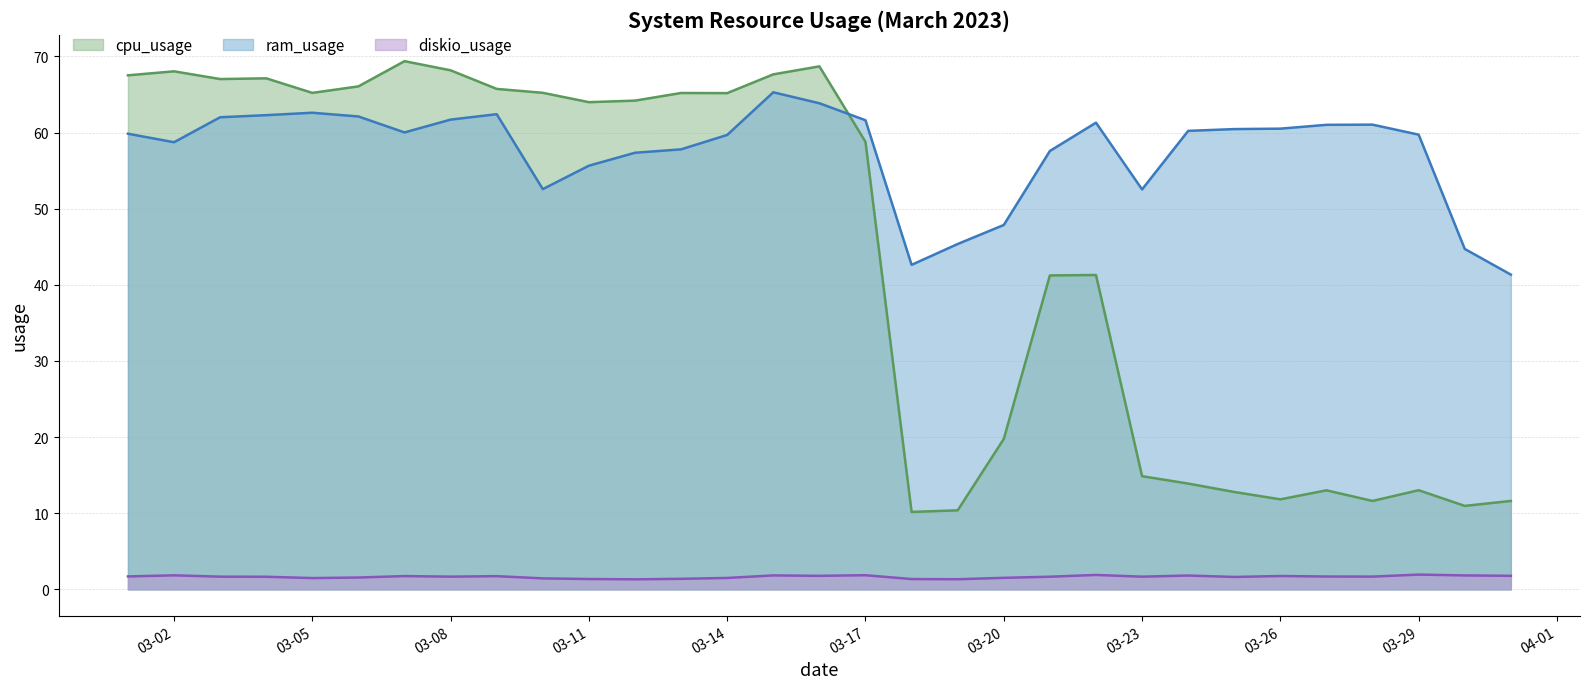

How many lines are shown in the chart?

3